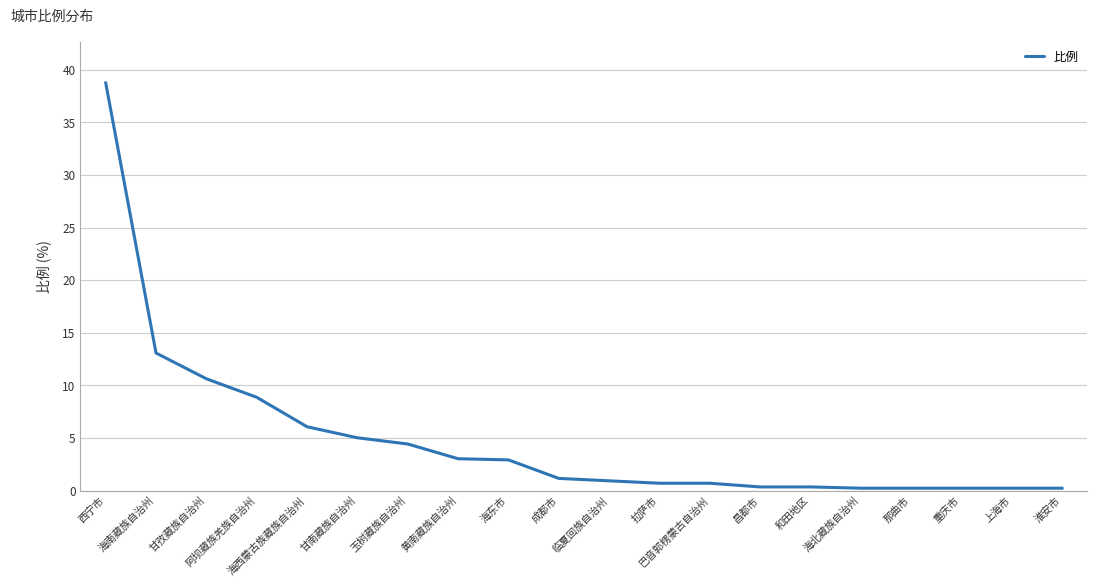

At which category does the chart reach its peak across all series?

西宁市